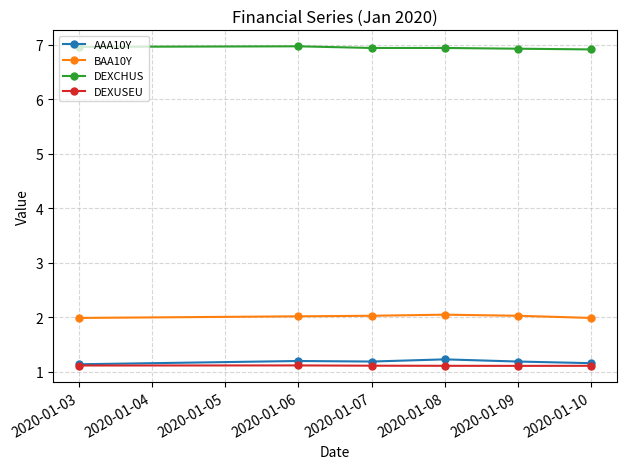

The DEXUSEU series shows 0.4 at 2020-01-06. True or false?

False